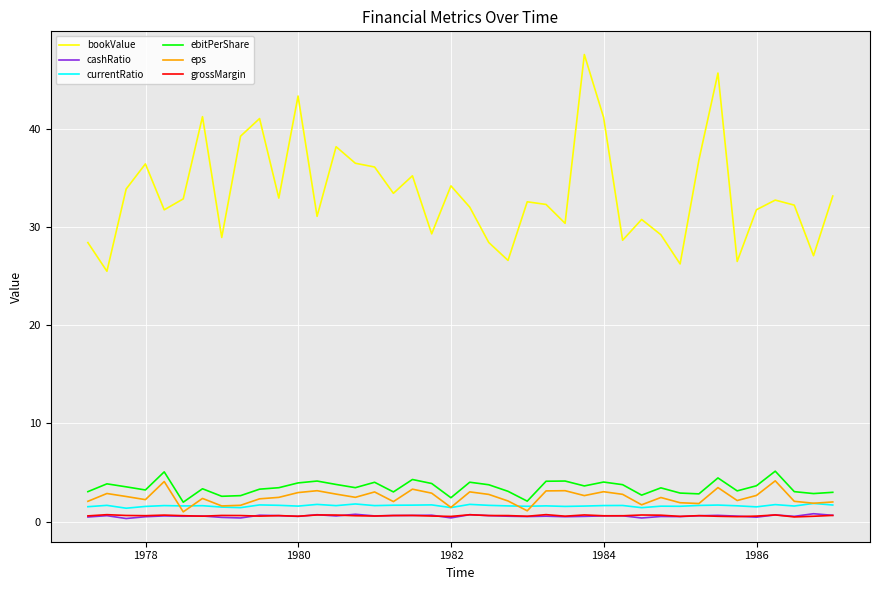

How many lines are shown in the chart?

6